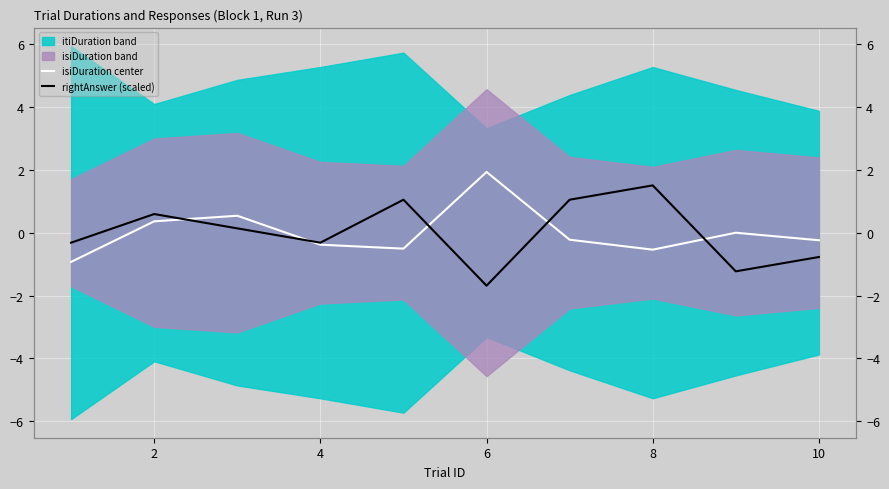

Read the isiDuration center value at 8.

-0.5